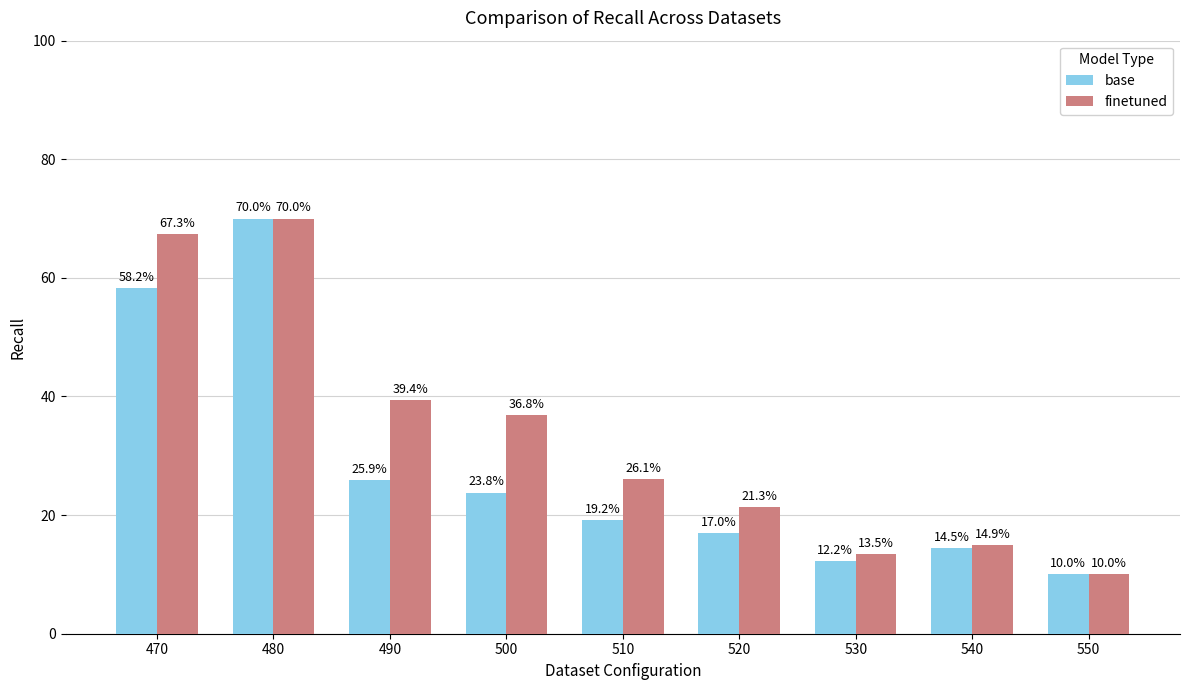

Rank the categories by finetuned value from lowest to highest.

550, 530, 540, 520, 510, 500, 490, 470, 480